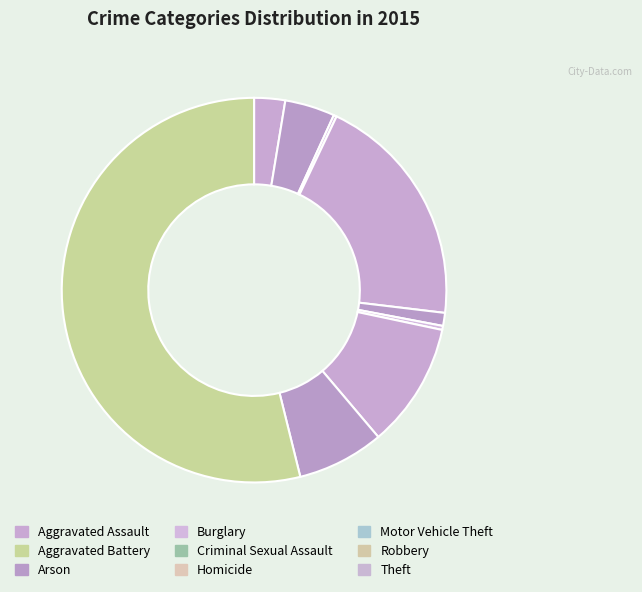

Count the number of slices in the pie.

9